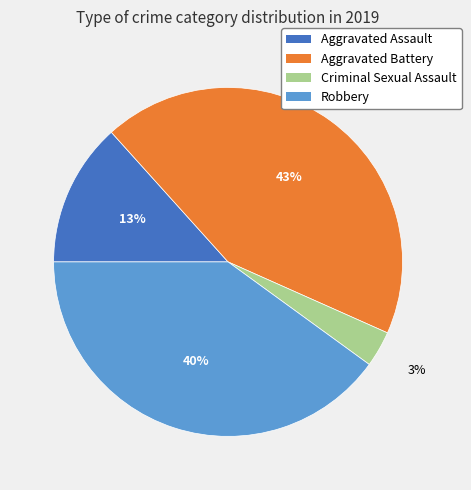

To the nearest percent, what is the difference between the Aggravated Assault and Robbery slice percentages?

27%